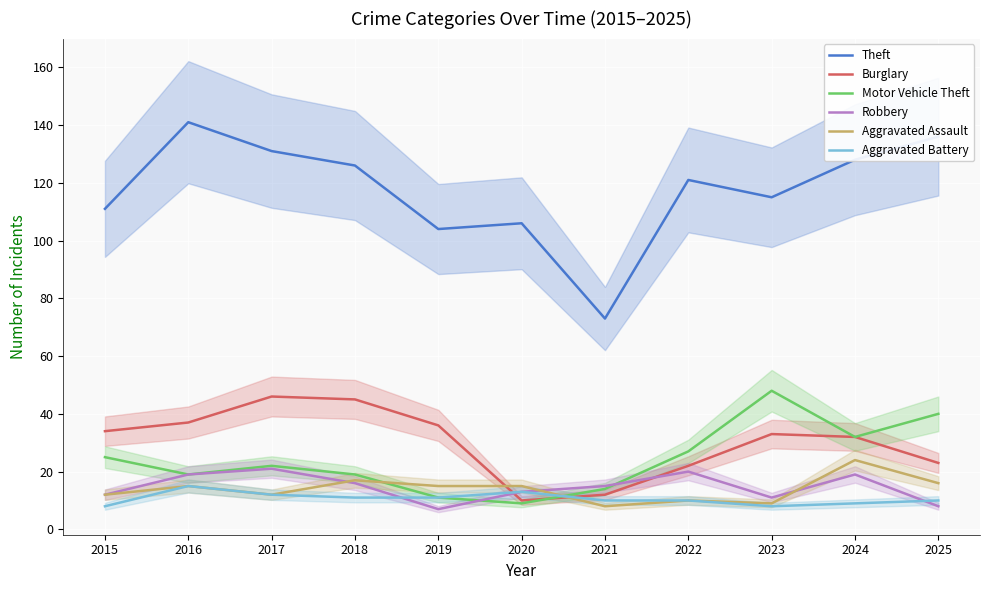

Reading left to right, transcribe all the data shown in this chart.

Theft: 2015=111	2016=141	2017=131	2018=126	2019=104	2020=106	2021=73	2022=121	2023=115	2024=128	2025=136
Burglary: 2015=34	2016=37	2017=46	2018=45	2019=36	2020=10	2021=12	2022=22	2023=33	2024=32	2025=23
Motor Vehicle Theft: 2015=25	2016=19	2017=22	2018=19	2019=11	2020=9	2021=14	2022=27	2023=48	2024=32	2025=40
Robbery: 2015=12	2016=19	2017=21	2018=16	2019=7	2020=13	2021=15	2022=20	2023=11	2024=19	2025=8
Aggravated Assault: 2015=12	2016=15	2017=12	2018=17	2019=15	2020=15	2021=8	2022=10	2023=9	2024=24	2025=16
Aggravated Battery: 2015=8	2016=15	2017=12	2018=11	2019=11	2020=13	2021=10	2022=10	2023=8	2024=9	2025=10